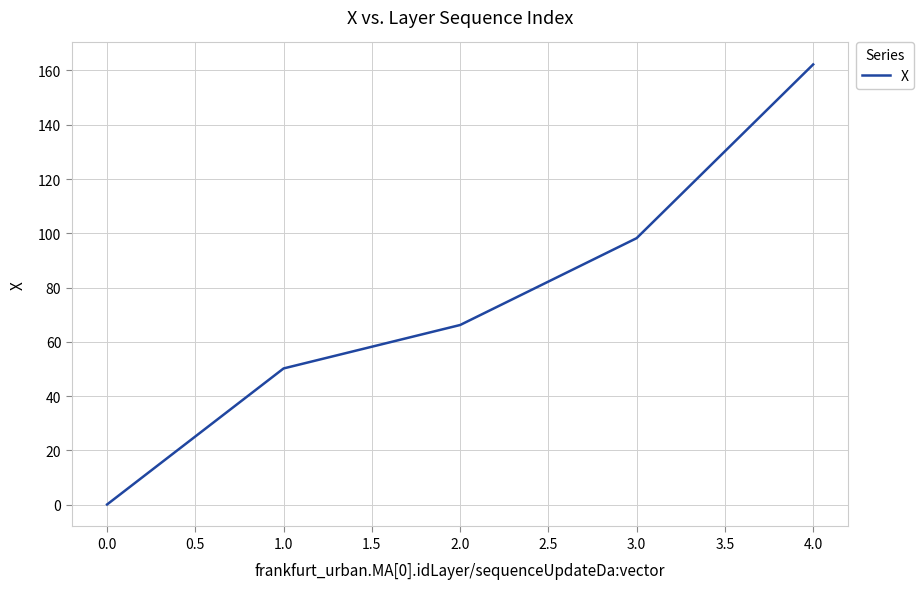

Count the number of data series in this chart.

1